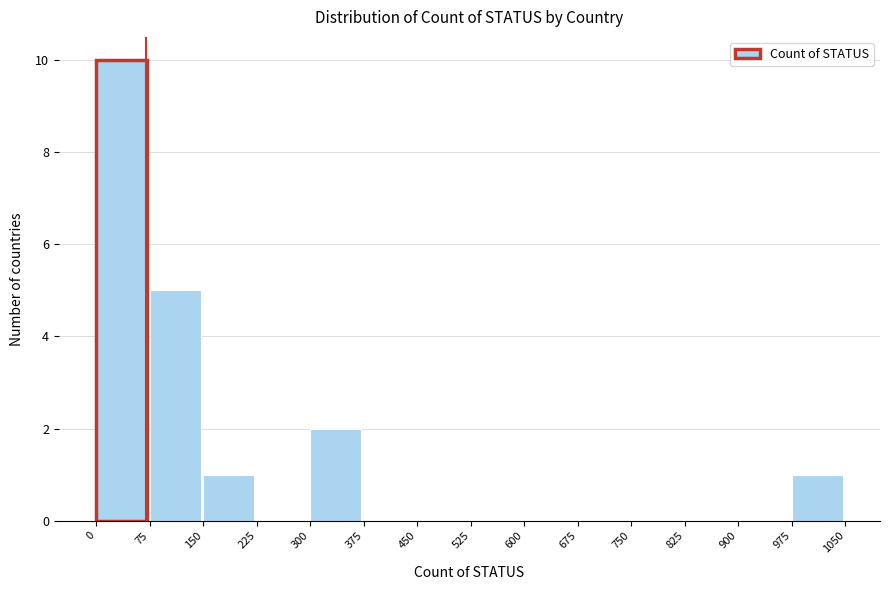

Reading left to right, list every bar in this chart as the range it spans on the x-axis followed by its height. The values are not printed on the chart, so give them approximately, as read against the axis.

0 to 75: 10
75 to 150: 5
150 to 225: 1
225 to 300: 0
300 to 375: 2
375 to 450: 0
450 to 525: 0
525 to 600: 0
600 to 675: 0
675 to 750: 0
750 to 825: 0
825 to 900: 0
900 to 975: 0
975 to 1050: 1